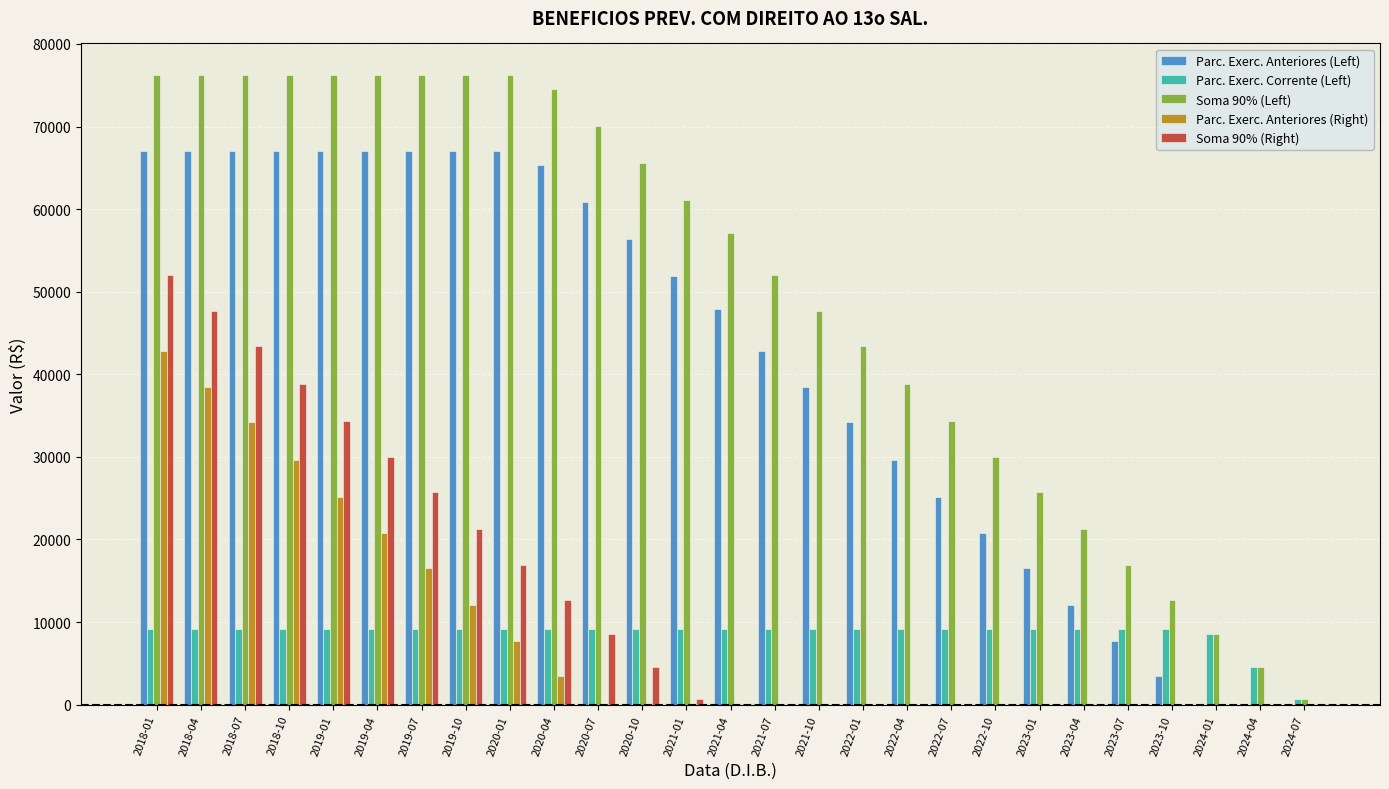

The value of Parc. Exerc. Anteriores (Right) at 2021-01 is 0.0. True or false?

True